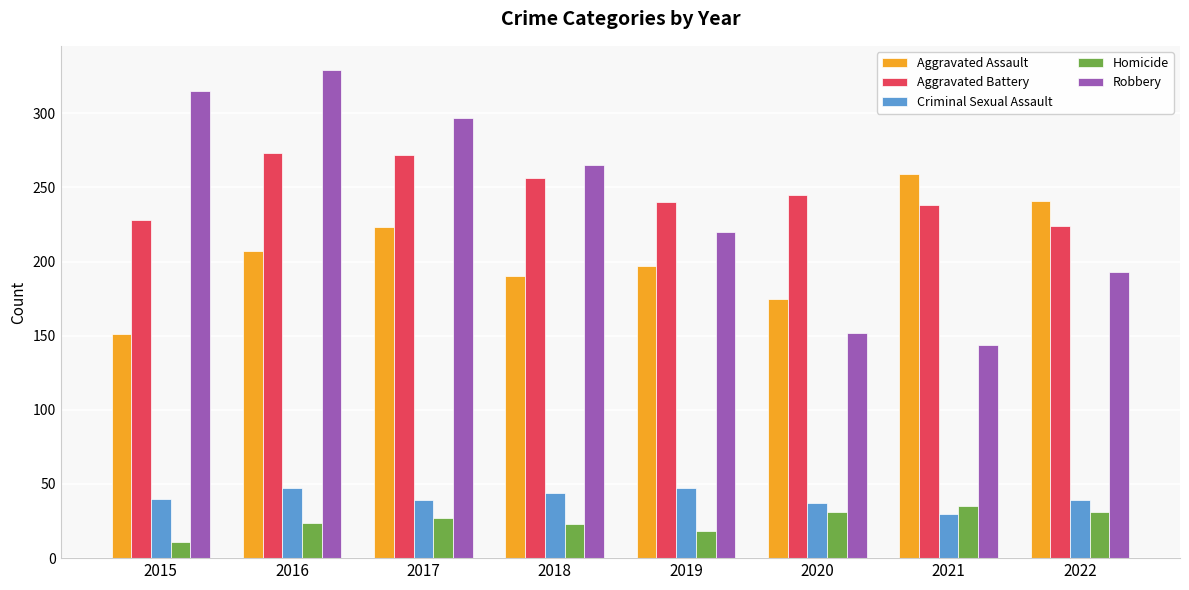

What is the average value of the Criminal Sexual Assault series?

40